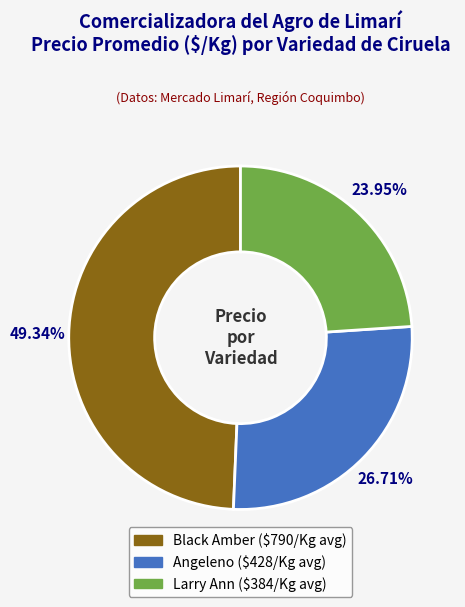

Is there a majority slice in this chart?

No